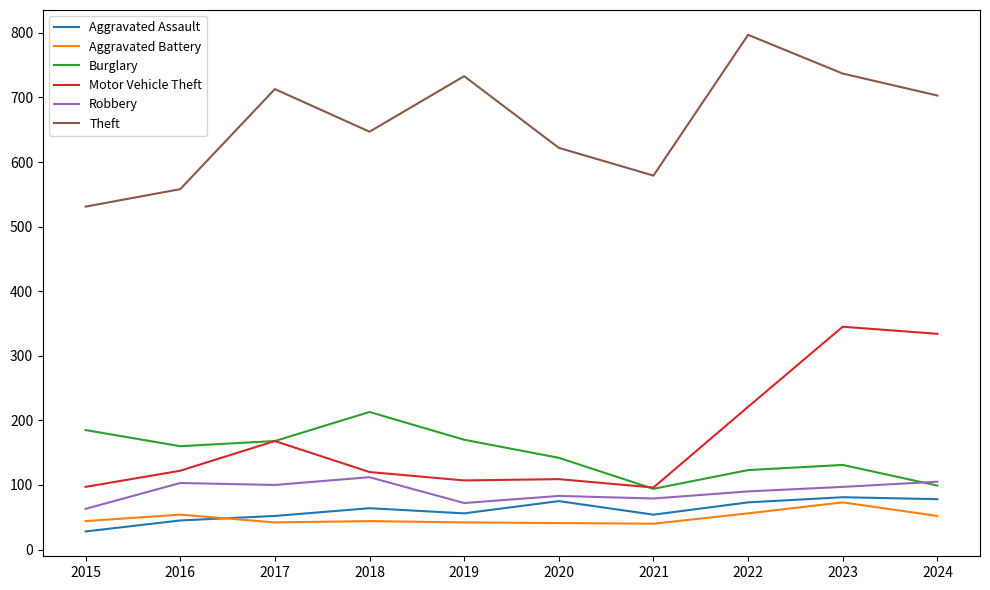

What is the minimum value for Motor Vehicle Theft?

96